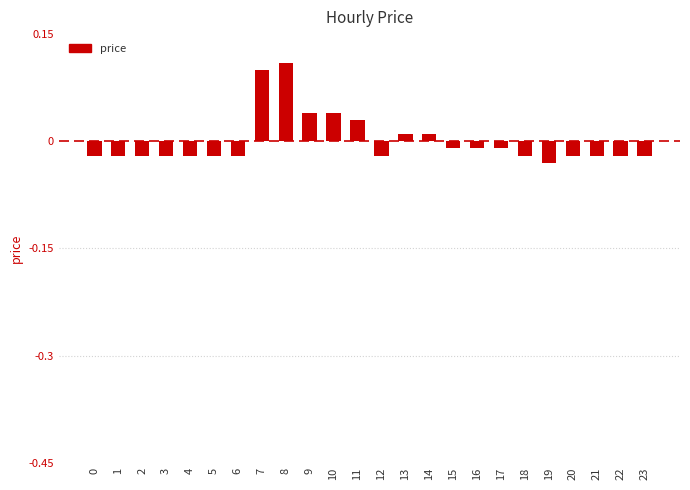

The chart shows a value of 0.0 at 7. True or false?

False